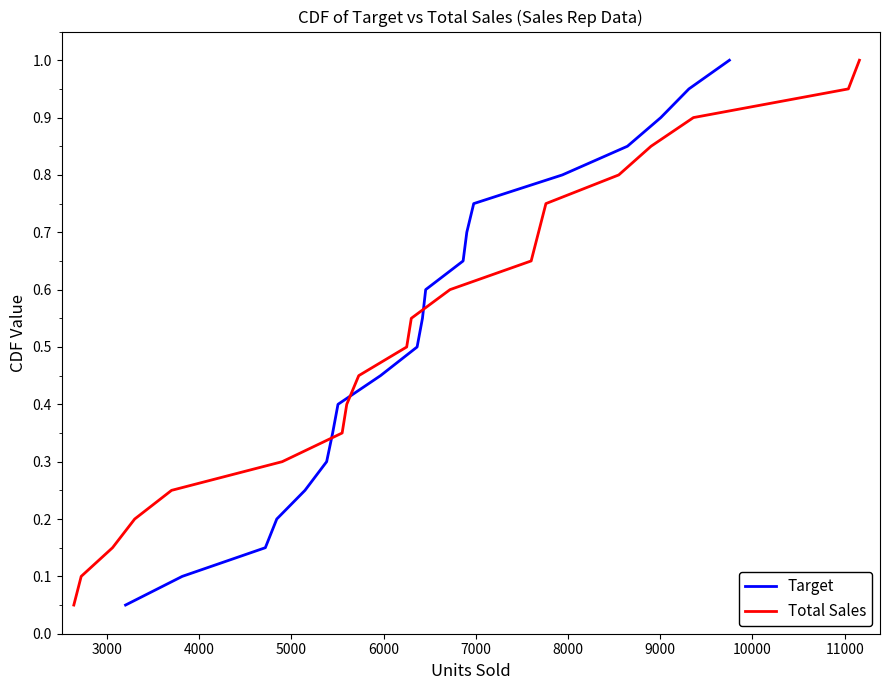

What is the highest value of the Target series?

1.0